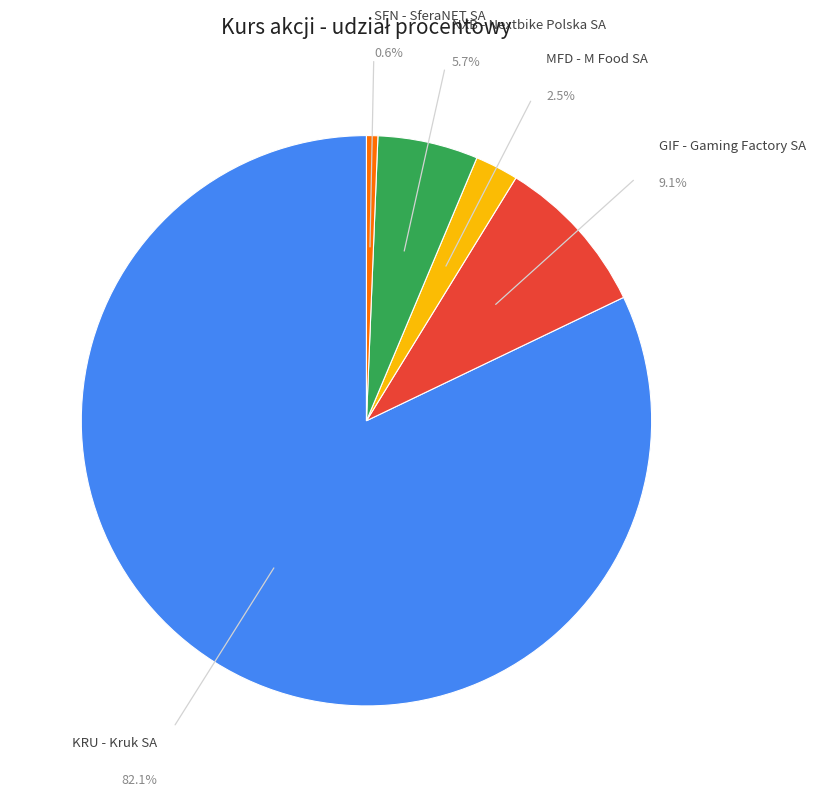

Is there a majority slice in this chart?

Yes